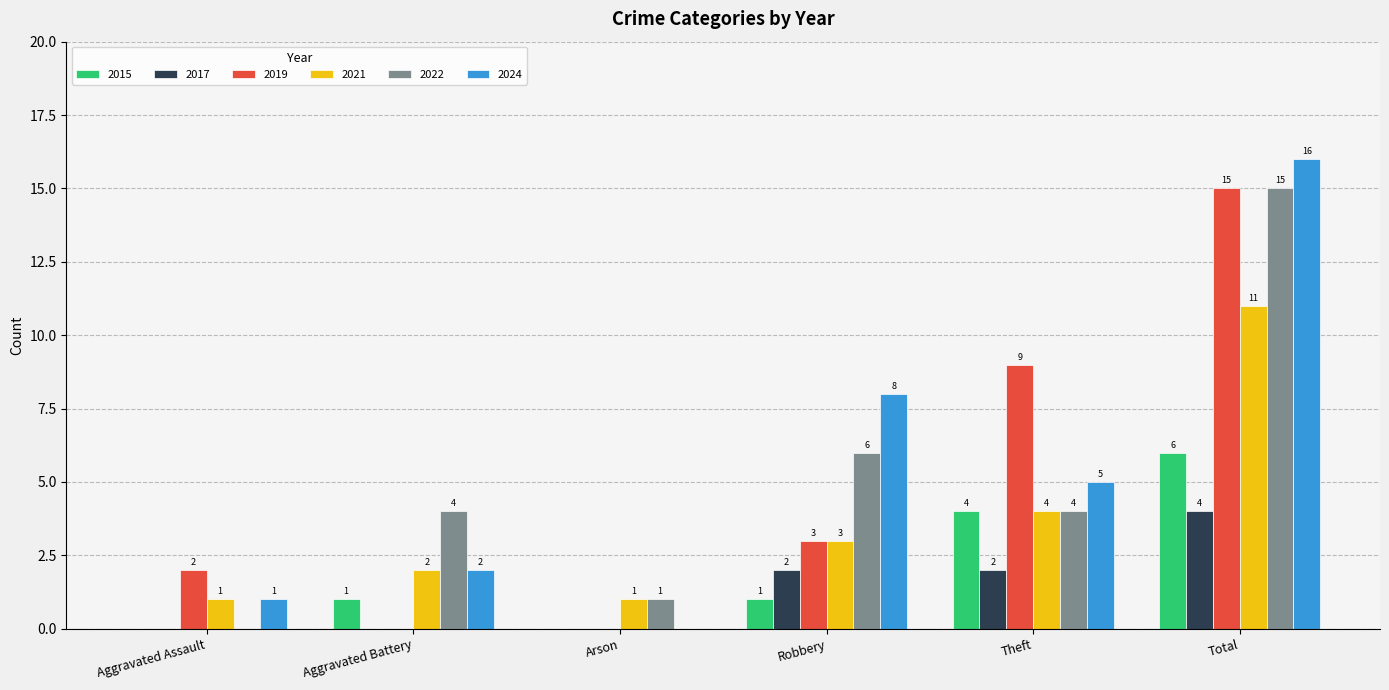

Count the number of categories in the chart.

6